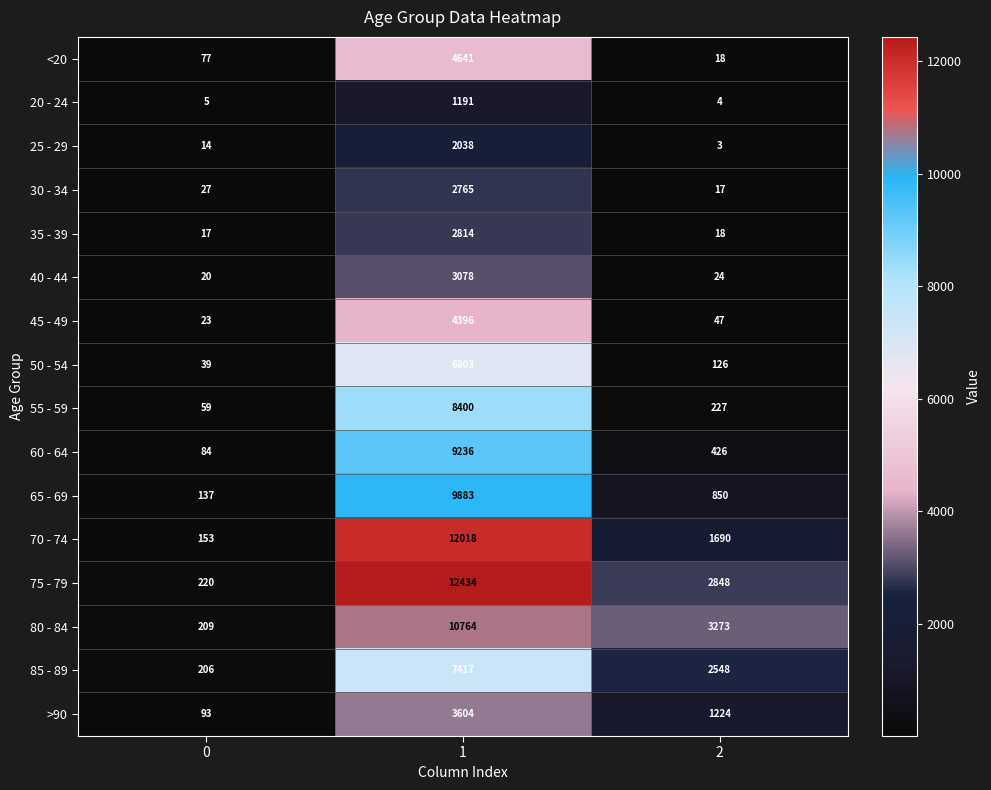

What is the difference between the 40 - 44 values at 1 and 2?

3054